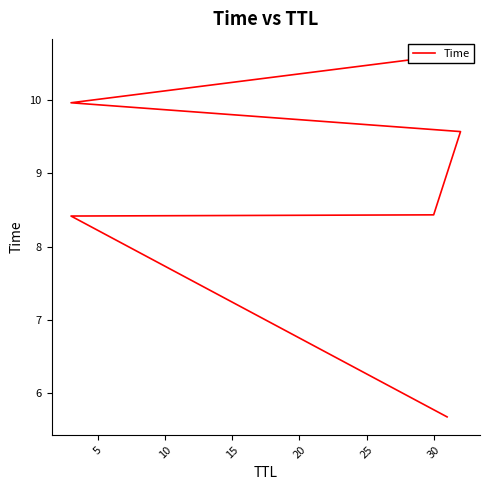

What is the sum of the values at 5 and 0?

14.1